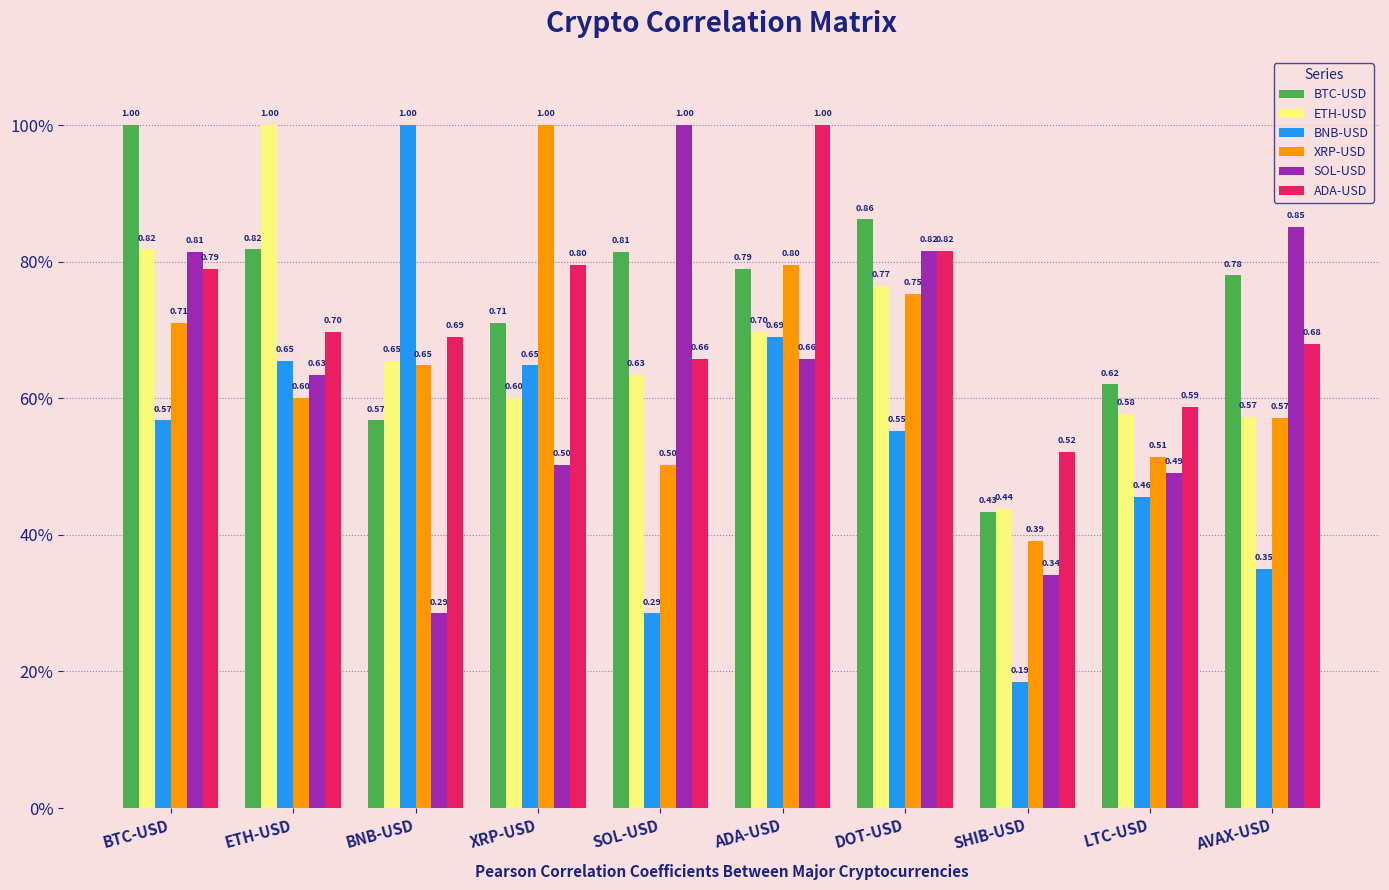

What is the spread (max minus min) of values at LTC-USD?

0.2